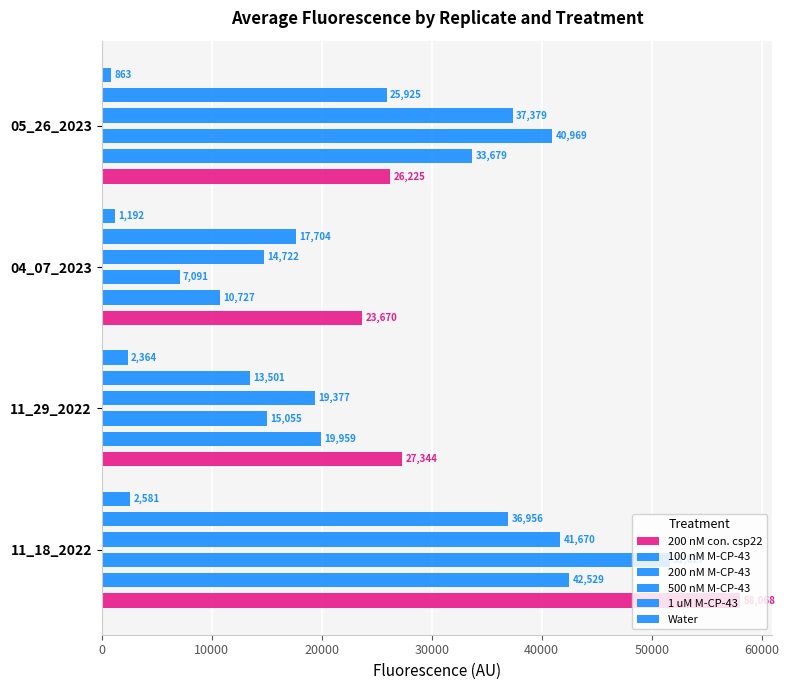

What is the difference between the second highest and second lowest values in the 1 uM M-CP-43 series?

8220.8